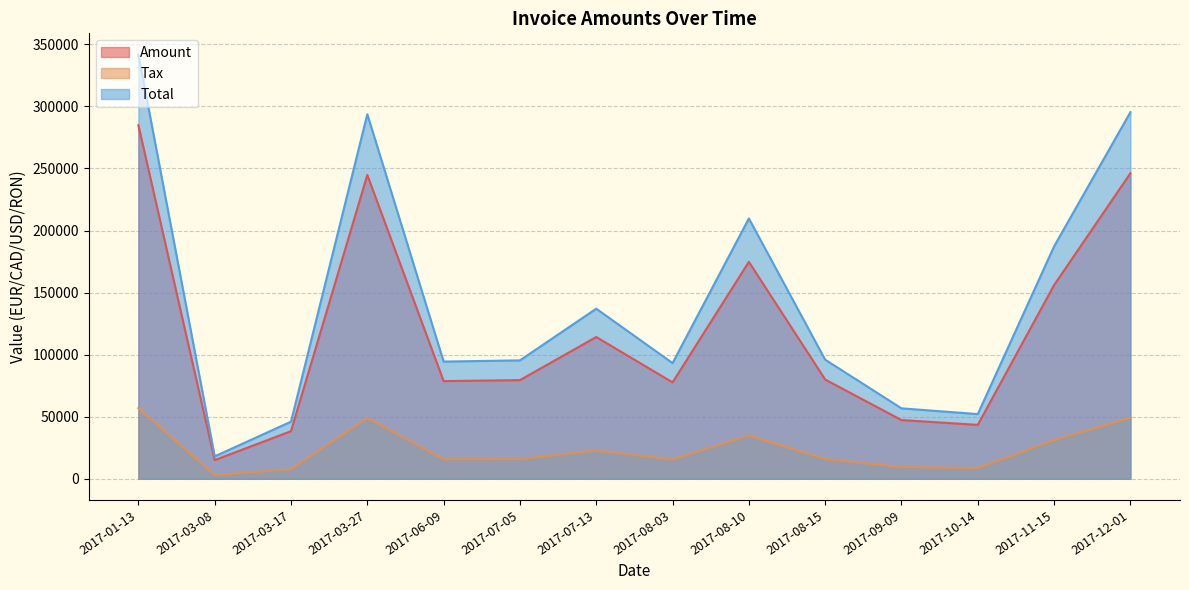

What is the difference between the maximum and minimum values in the Total series?

323727.2